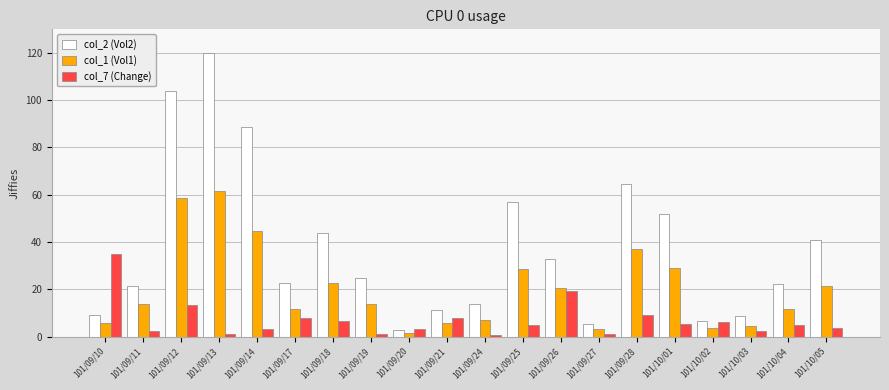

What is the sum of the col_2 (Vol2) values at 101/09/25 and 101/09/19?

82.0